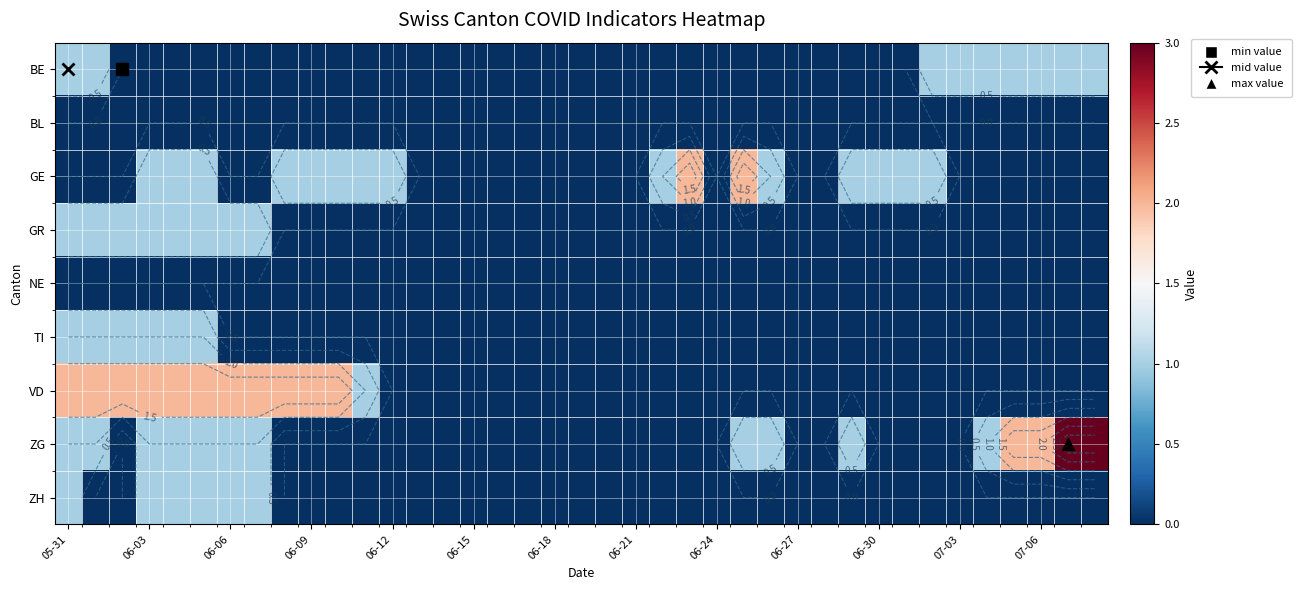

How many distinct data groups are displayed?

9